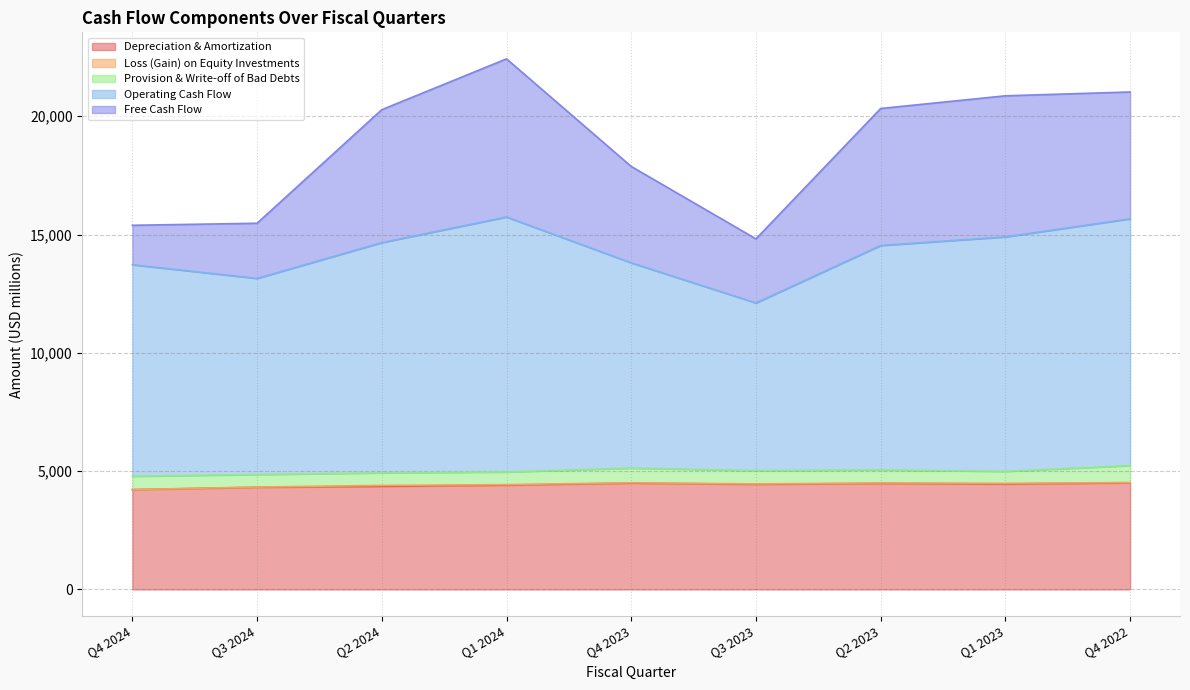

What is the average value of the Loss (Gain) on Equity Investments series?

18